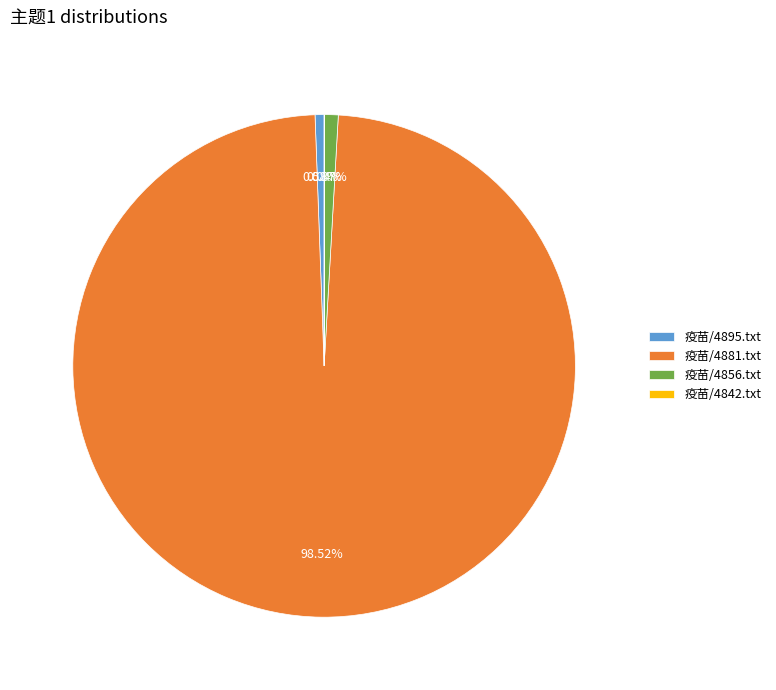

Does 疫苗/4881.txt represent more than half of the total?

Yes